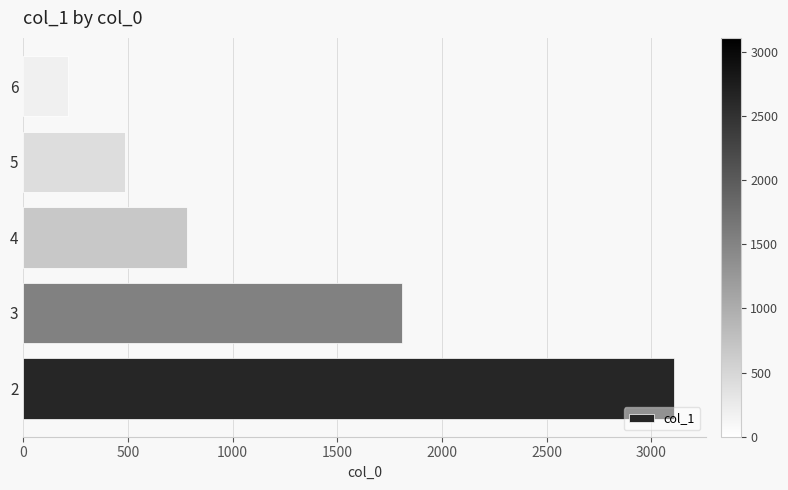

Is it true that the value at 5 is 203?

False